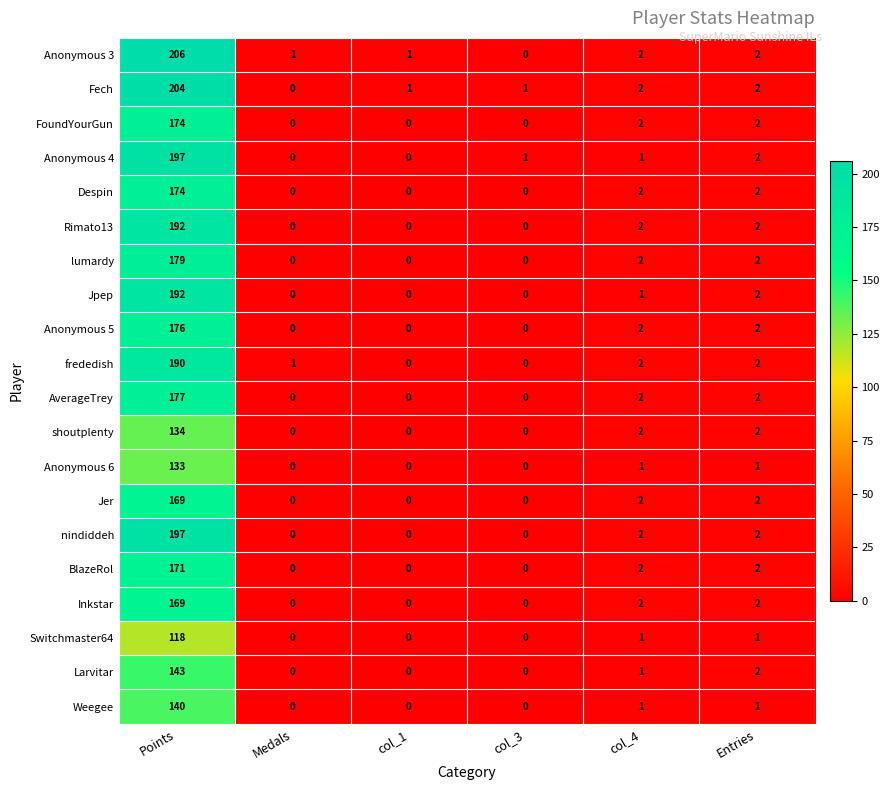

Is it true that AverageTrey equals 1 at col_4?

False